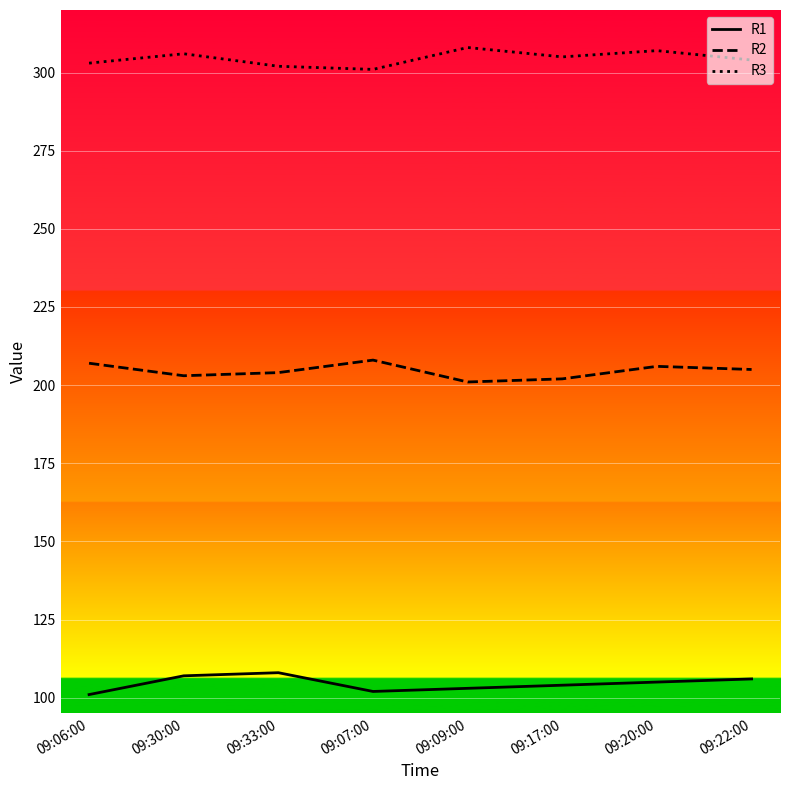

What is the value of the R1 point at the 1st from the left?

101